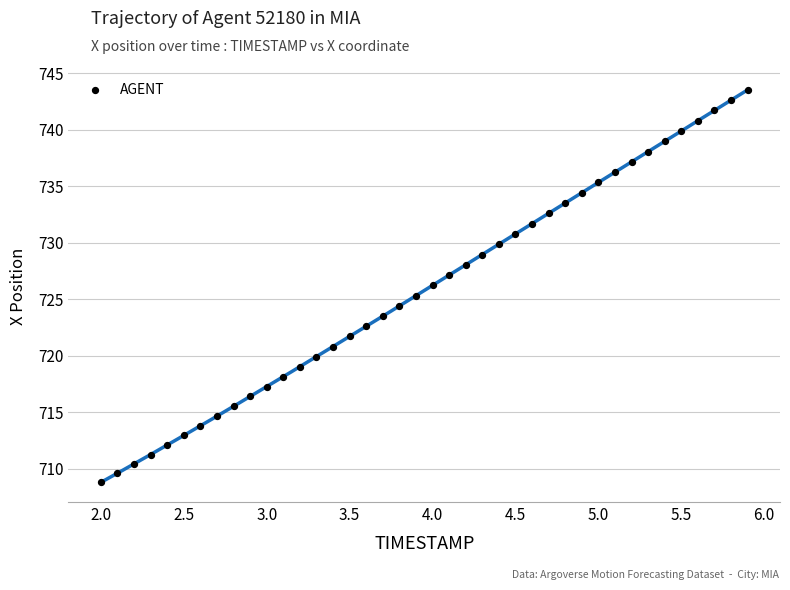

What is the range of Y values (max minus min)?

34.7